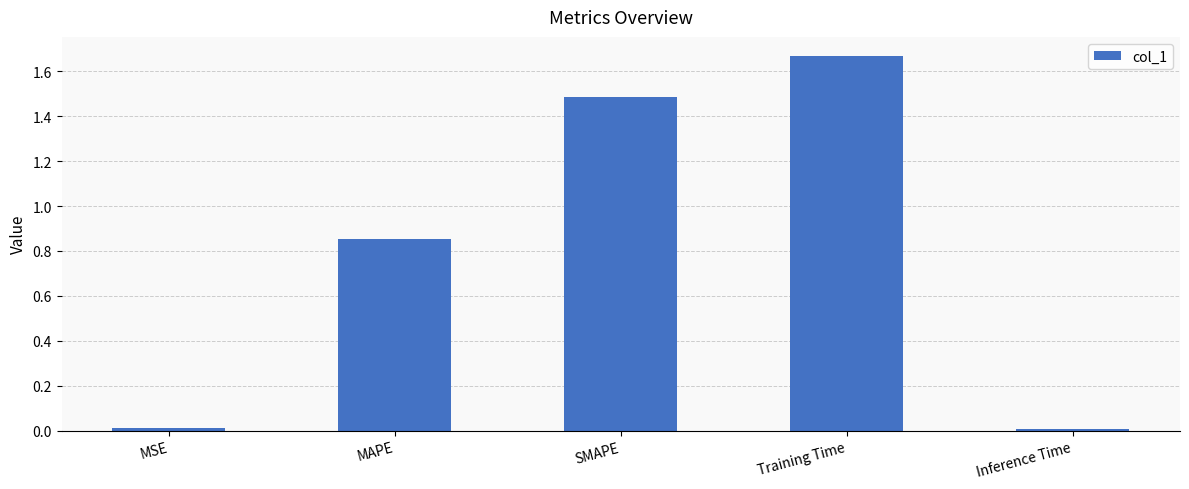

Are the bars horizontal?

No